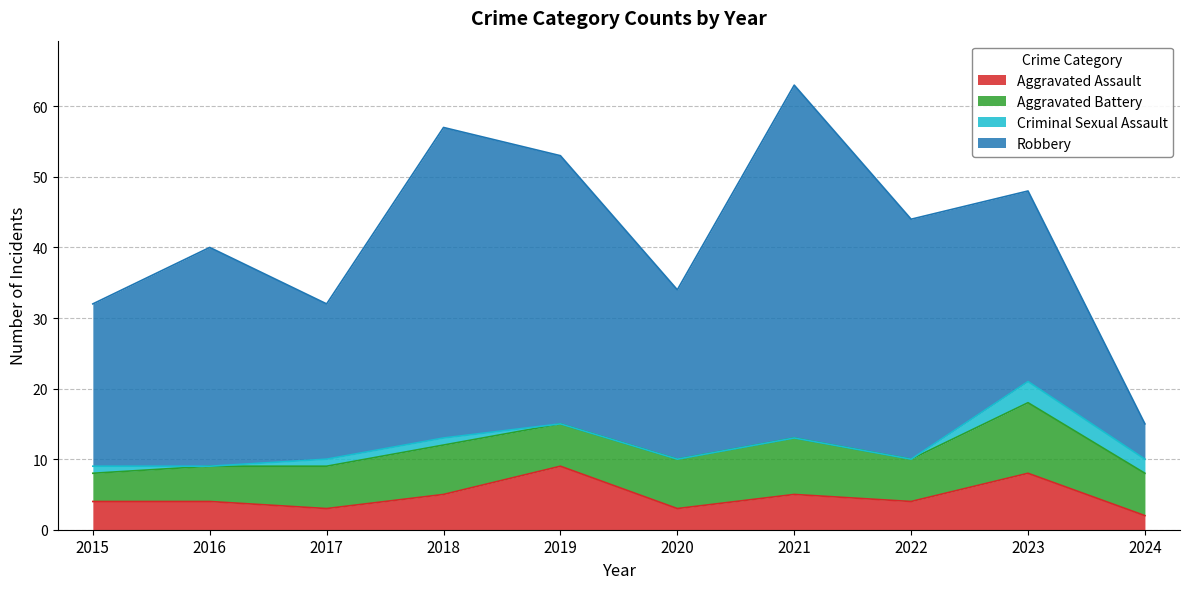

At which label does Robbery first exceed 31?

2018